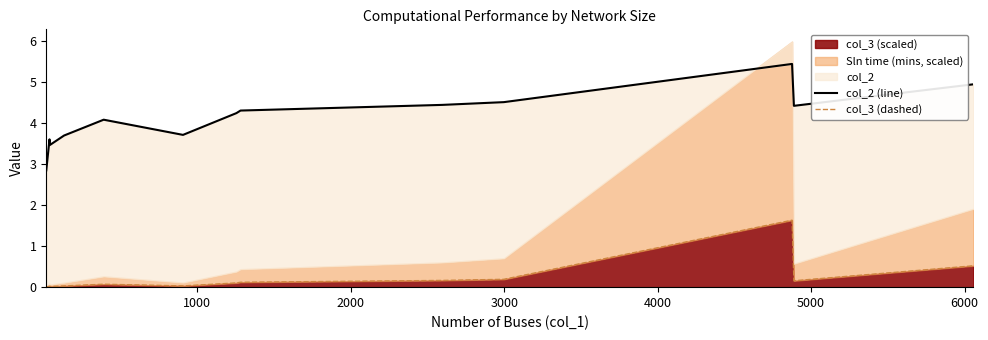

True or false: col_2 (line) and col_3 (dashed) intersect in this chart.

False